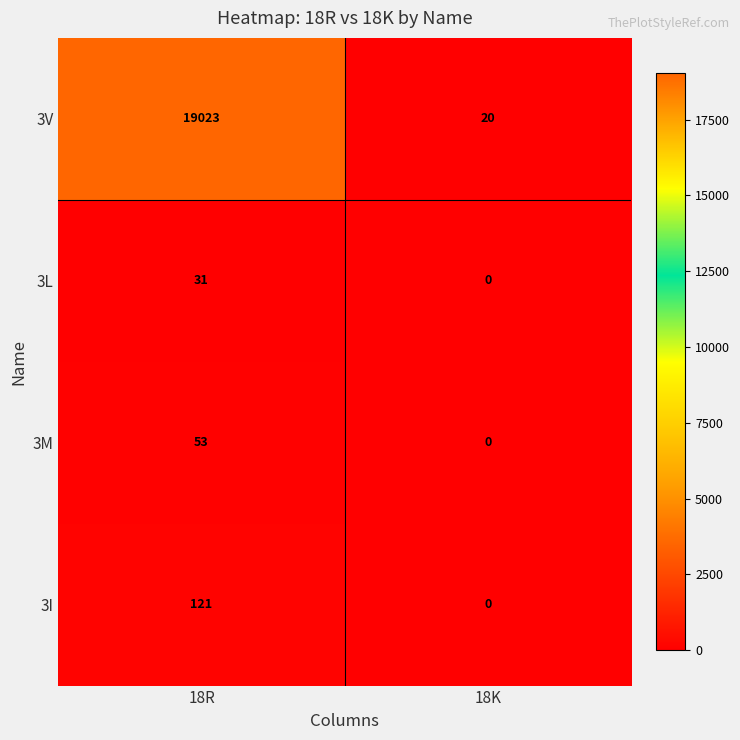

Reading left to right, transcribe all the data shown in this chart.

3V: 19023	20
3L: 31	0
3M: 53	0
3I: 121	0